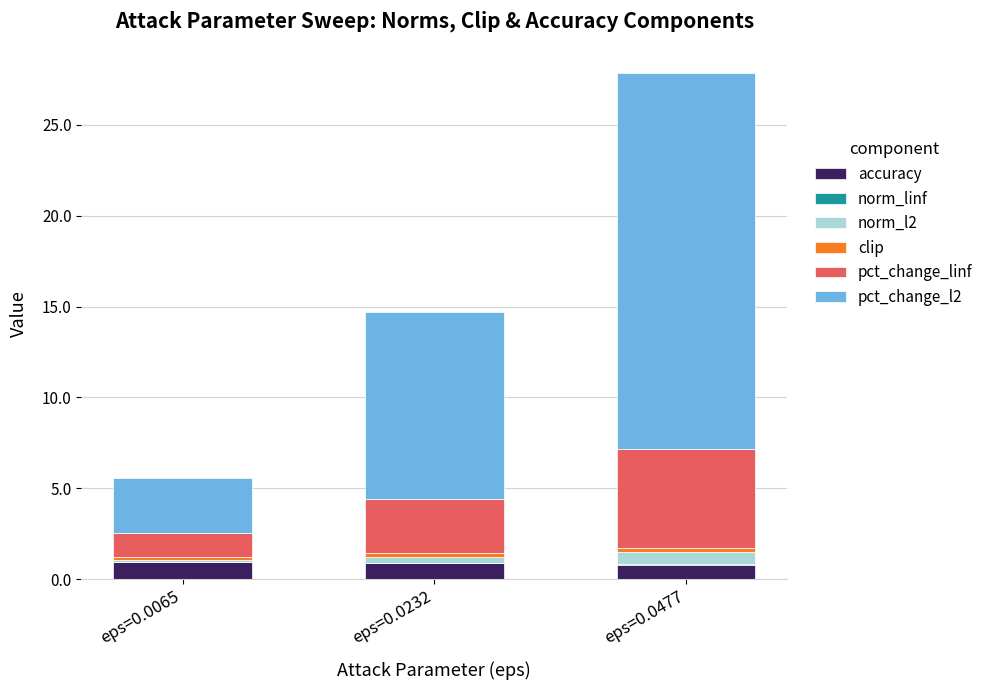

At which category is the sum across all series the highest?

eps=0.0477